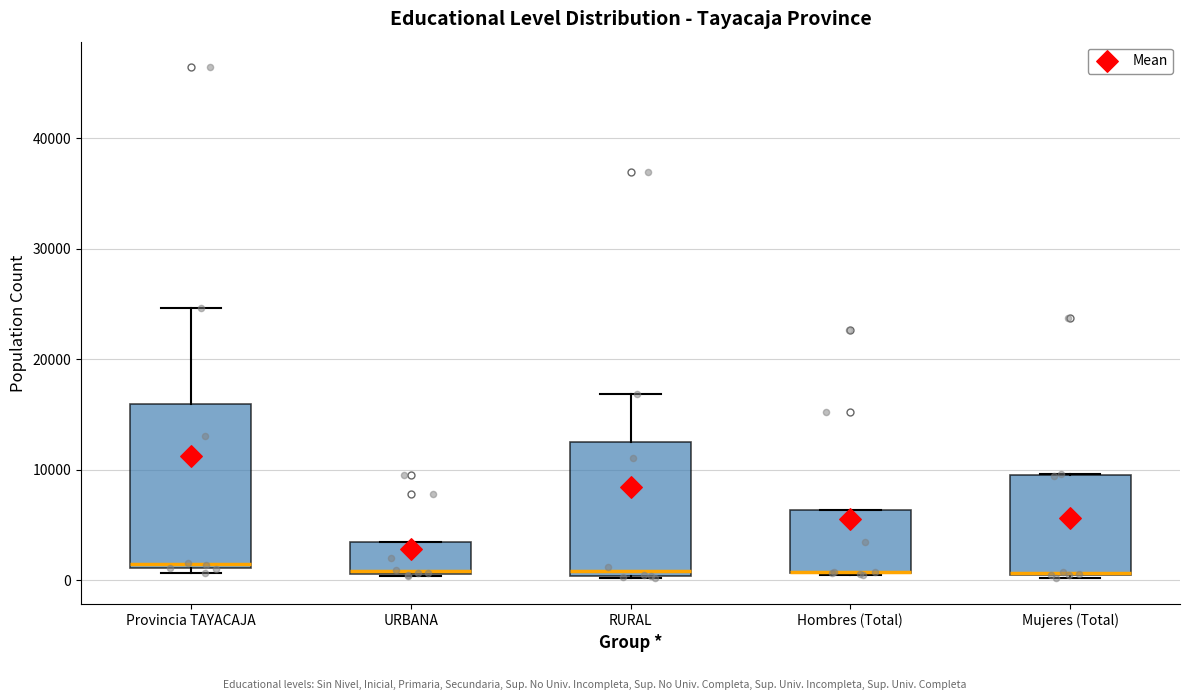

Reading left to right, read every box against the y-axis: the position of its median line, the range the box covers, and the ends of its whiskers. The values are not printed on the chart, so give them approximately, as read against the axis.

Provincia TAYACAJA: median 1000 (just above the box's lower edge), box 1000 to 16000, whiskers 1000 (just below the box's lower edge) to 25000
URBANA: median 1000, box 1000 to 3000, whiskers 0 to 3000
RURAL: median 1000, box 0 to 13000, whiskers 0 to 17000
Hombres (Total): median 1000 (drawn on the box's lower edge), box 1000 to 6000, whiskers 0 to 6000
Mujeres (Total): median 1000, box 0 to 10000, whiskers 0 to 10000